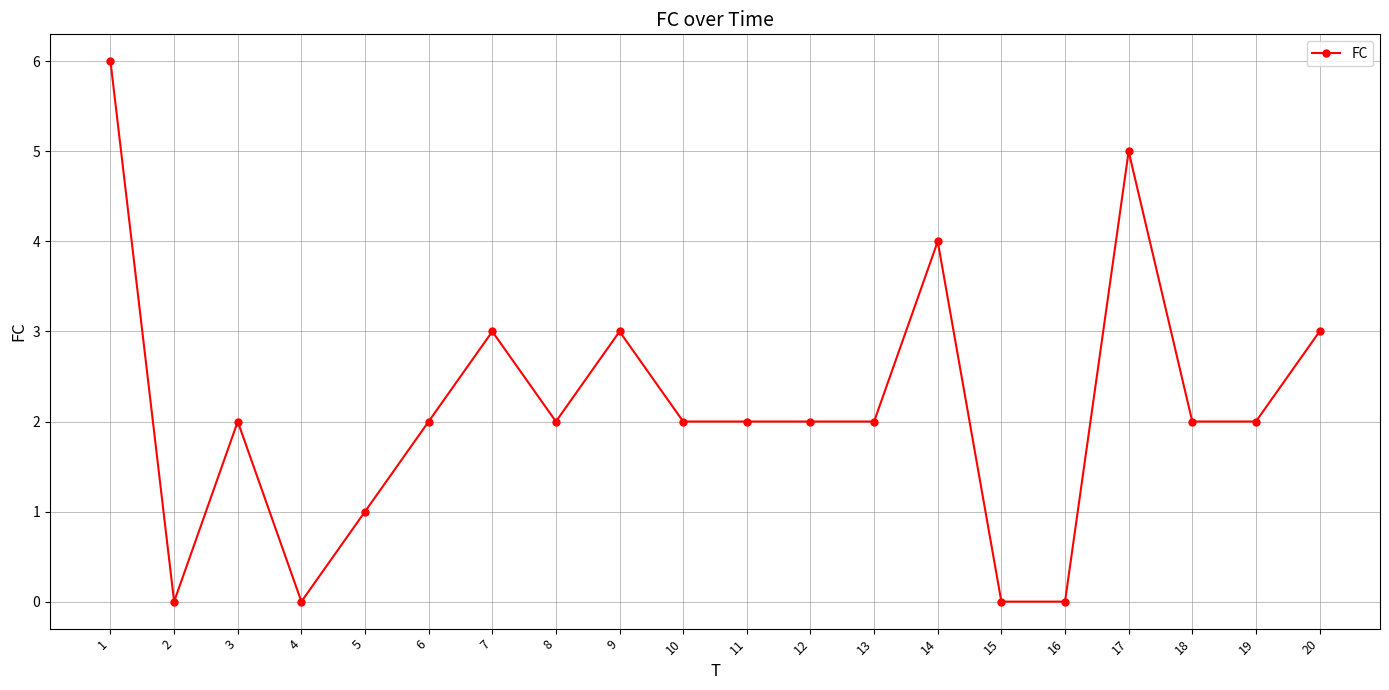

Does the chart display data point markers on the line(s)?

Yes